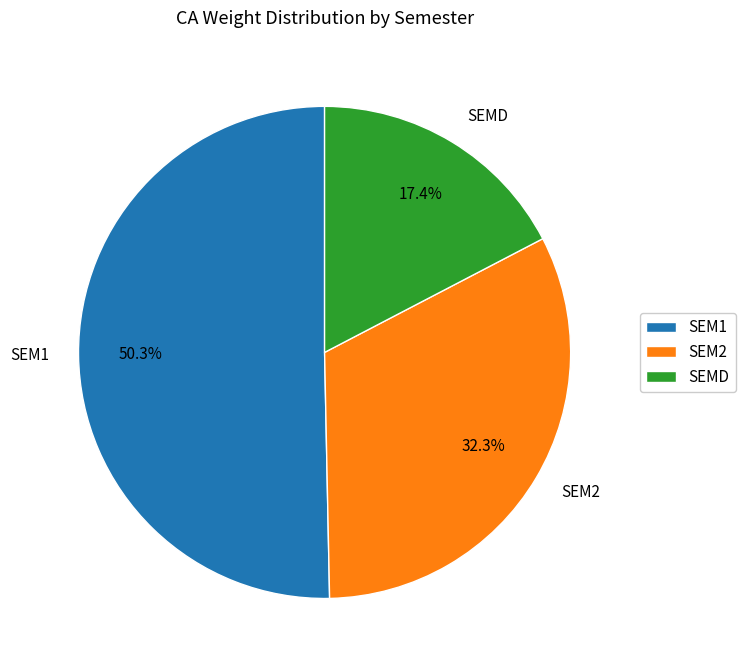

Does any single category account for the majority?

Yes